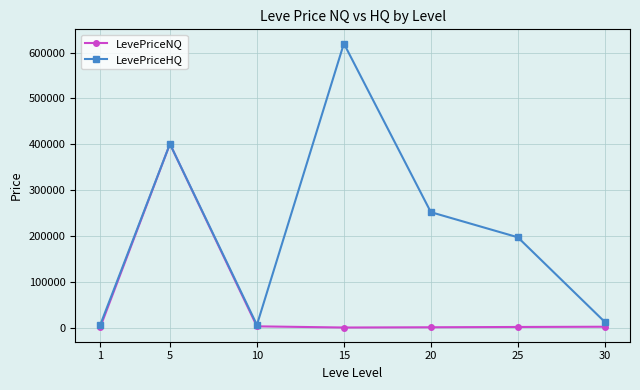

What is the highest value of the LevePriceHQ series?

619795.8